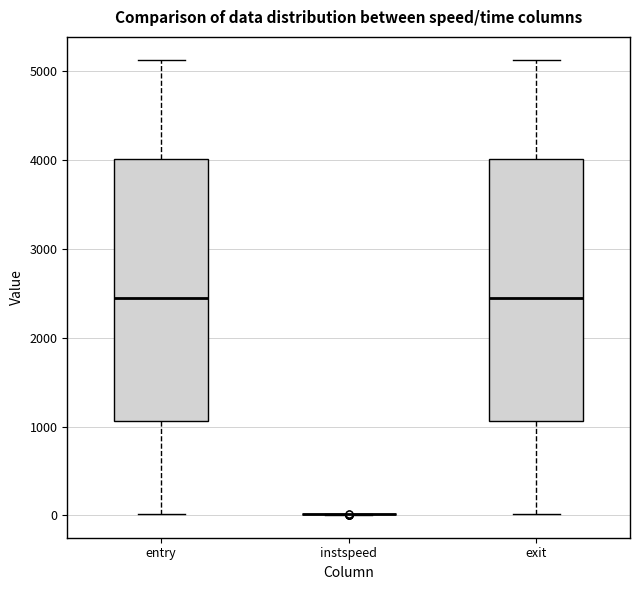

Reading left to right, read every box against the y-axis: the position of its median line, the range the box covers, and the ends of its whiskers. The values are not printed on the chart, so give them approximately, as read against the axis.

entry: median 2400, box 1100 to 4000, whiskers 0 to 5100
instspeed: box collapsed to a line at 0, whiskers 0 to 0
exit: median 2400, box 1100 to 4000, whiskers 0 to 5100